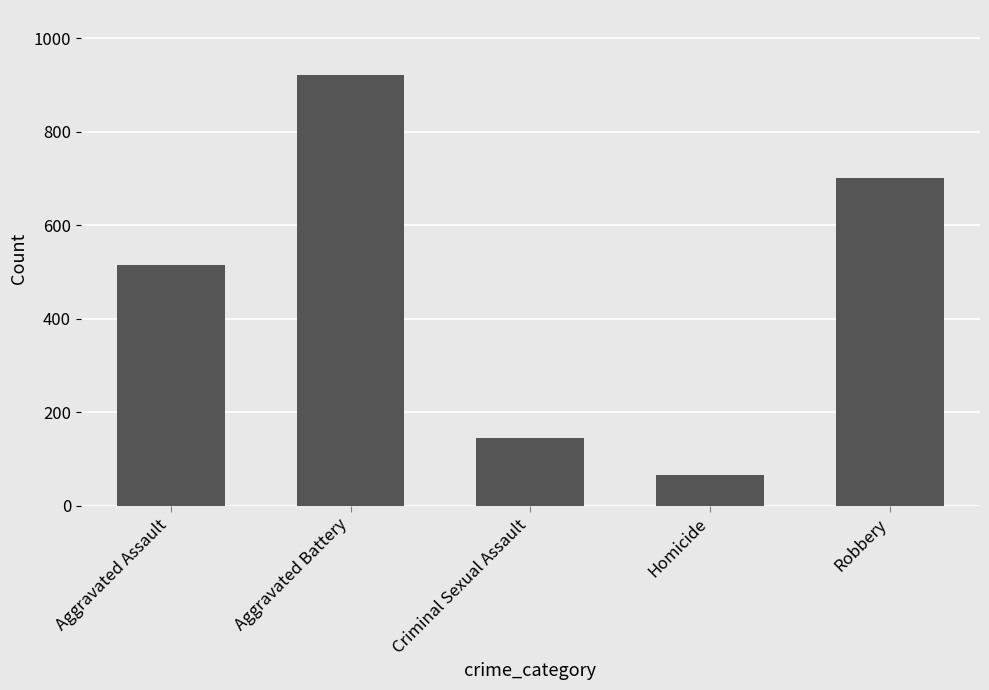

What is the difference between the maximum and minimum values?

855